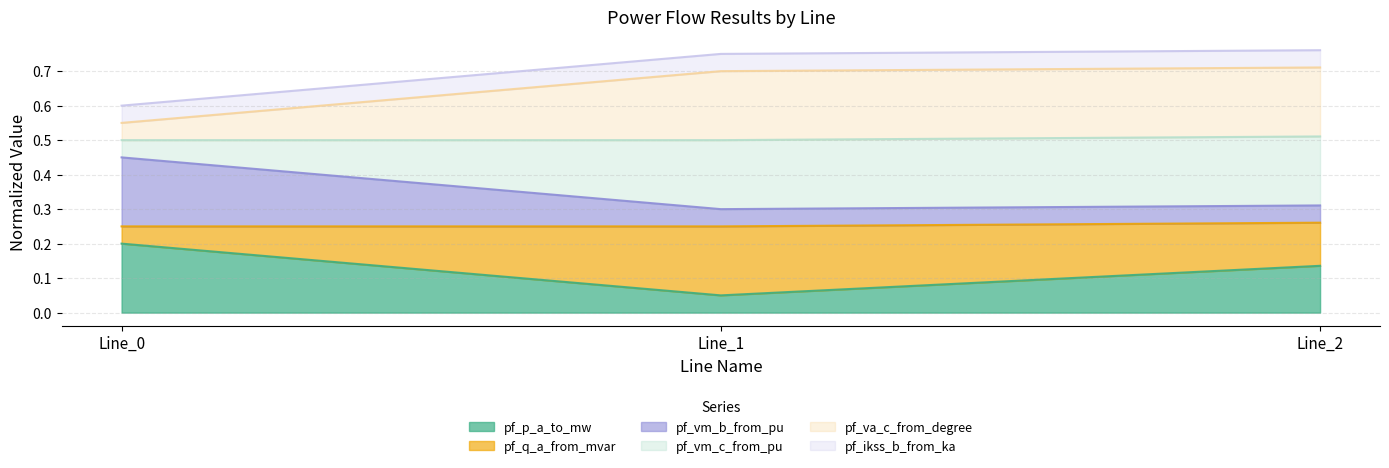

What are all the series names shown in the legend?

pf_p_a_to_mw, pf_q_a_from_mvar, pf_vm_b_from_pu, pf_vm_c_from_pu, pf_va_c_from_degree, pf_ikss_b_from_ka